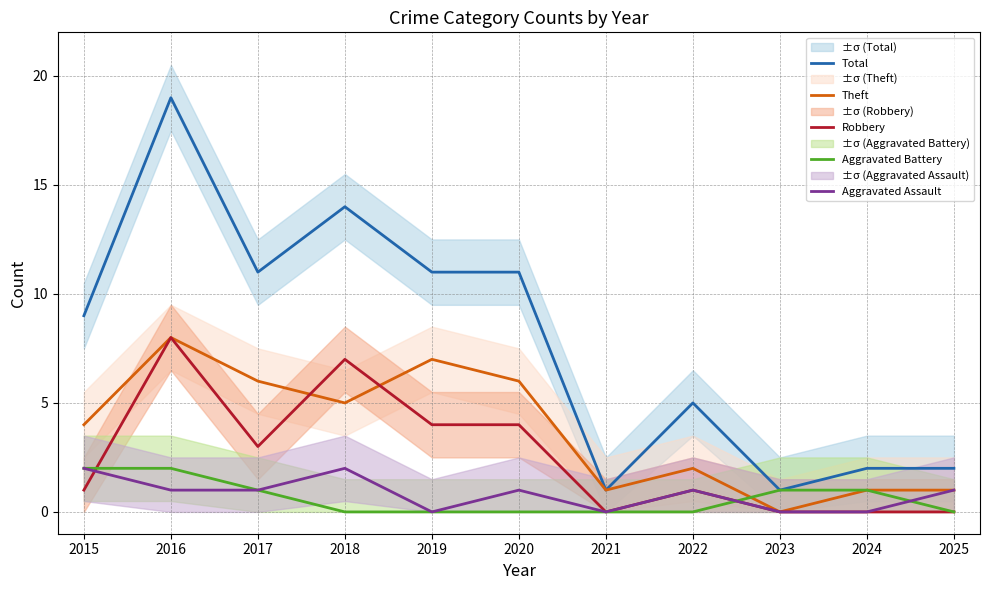

True or false: Total has more than 0 interior local peaks.

True